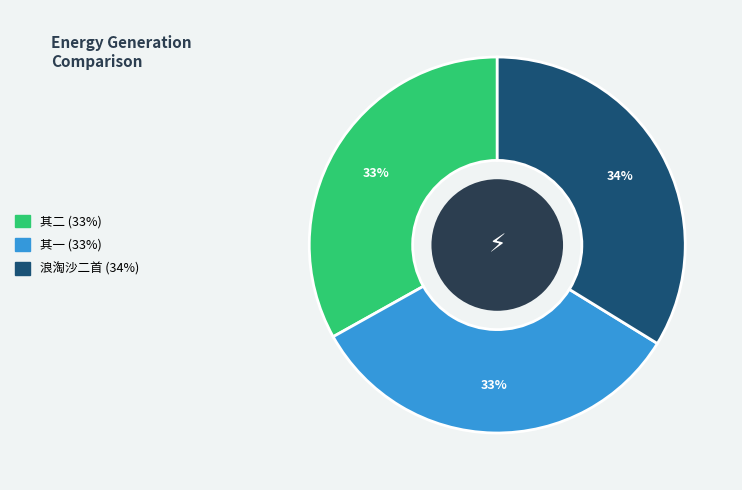

How many segments does this pie chart have?

3